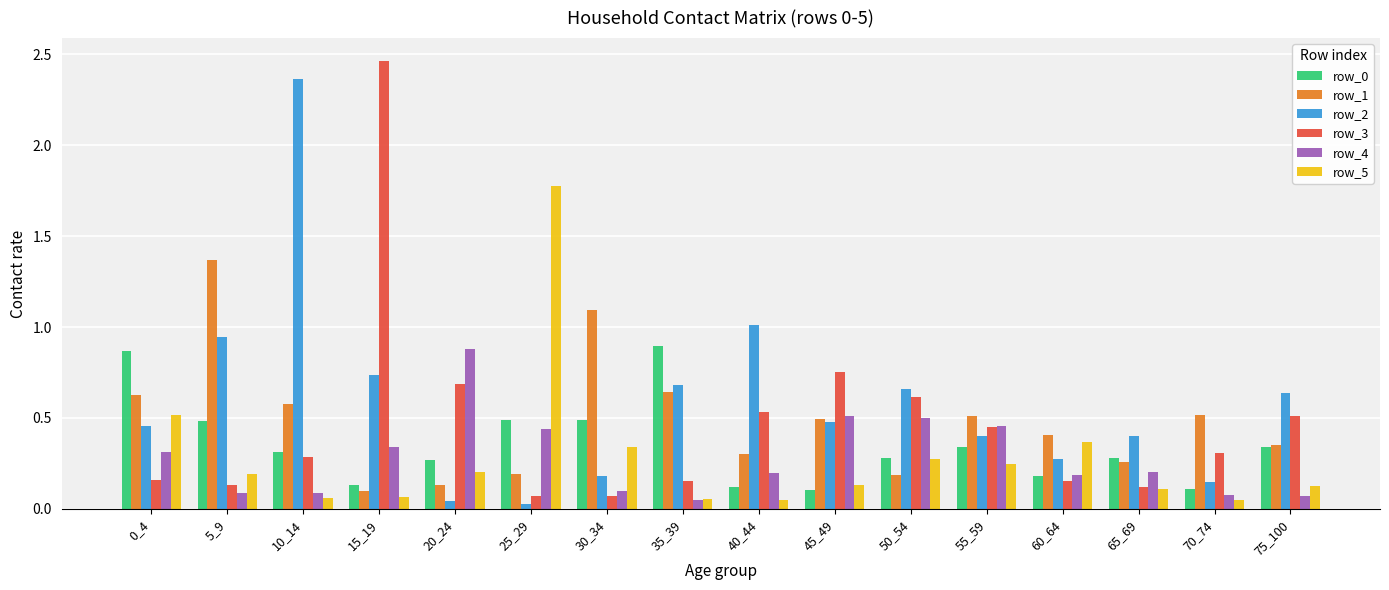

What is the difference between the second highest and minimum values in the row_2 series?

1.0